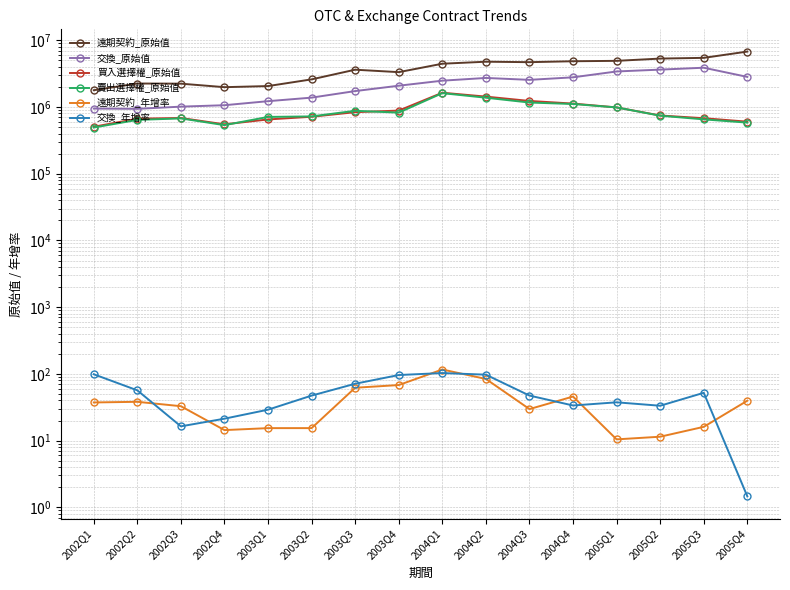

At 2002Q2, list the series in order from largest to smallest.

遠期契約_原始值, 交換_原始值, 買入選擇權_原始值, 賣出選擇權_原始值, 交換_年增率, 遠期契約_年增率